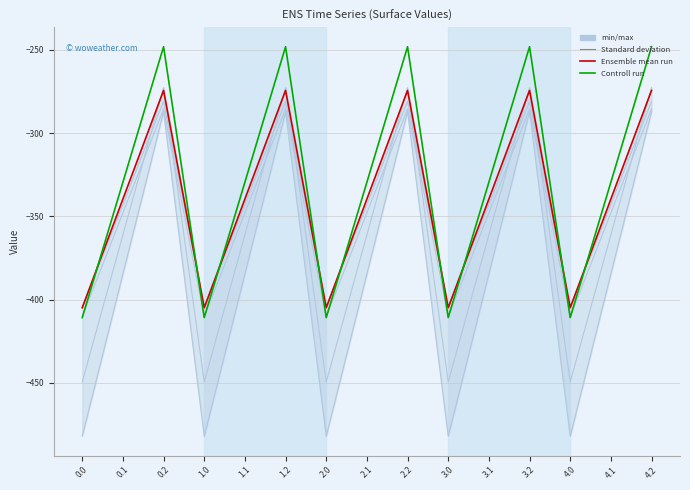

True or false: col_1 and col_2 intersect in this chart.

False